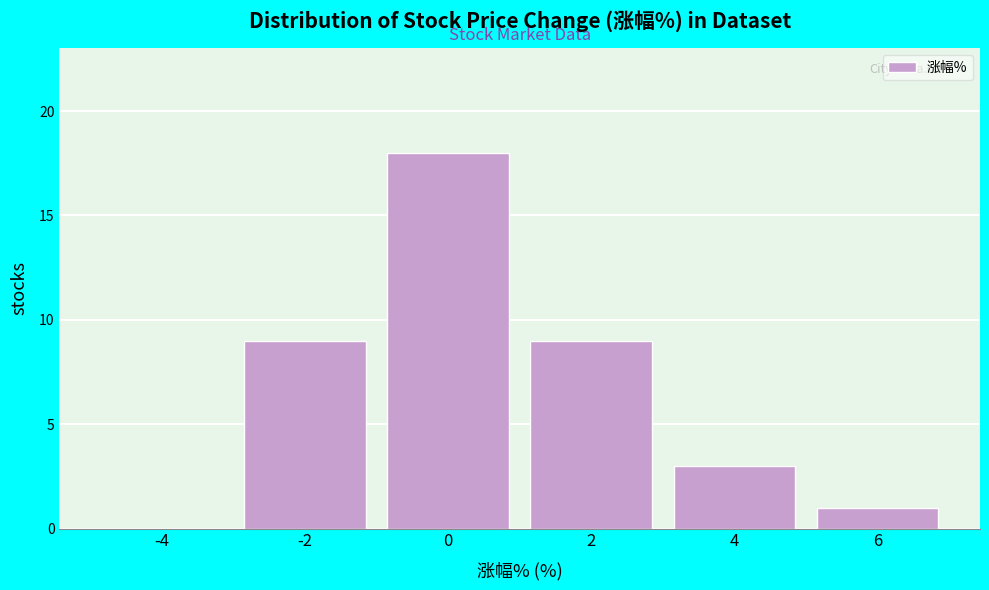

Reading left to right, list all the values displayed in this chart.

-4=0	-2=9	0=18	2=9	4=3	6=1